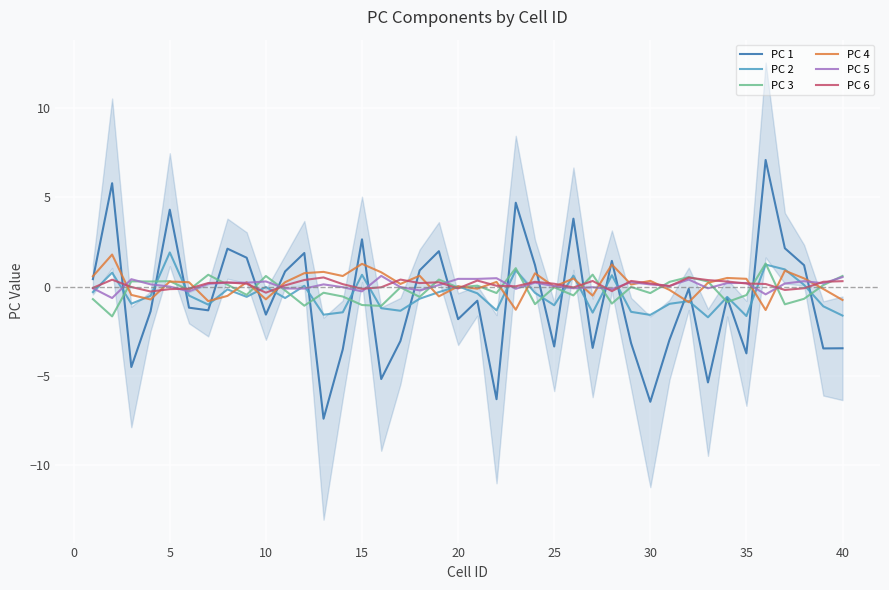

After their last crossing, which series has the higher values: PC 2 or PC 5?

PC 5